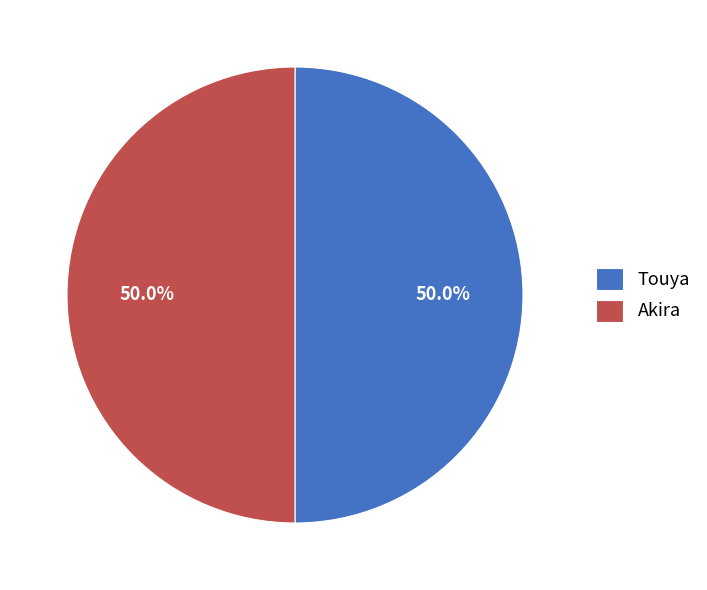

Combined, what portion of the pie is Akira and Touya?

100.0%